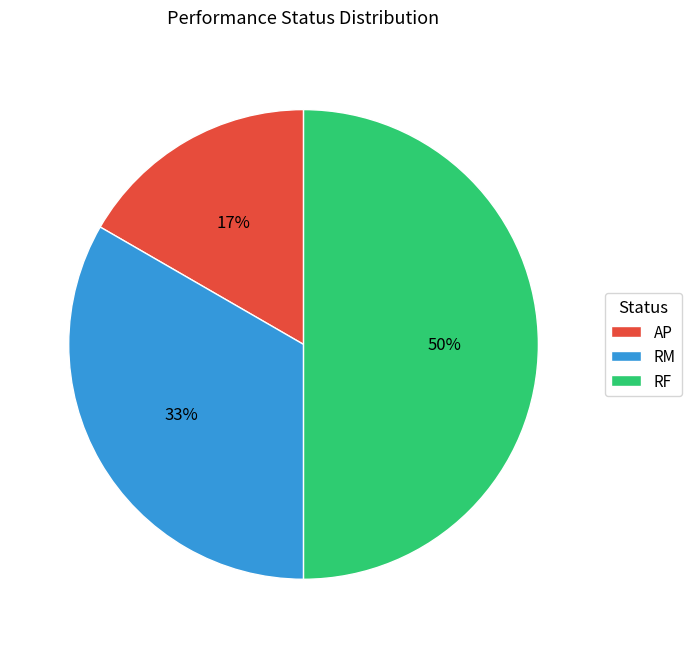

Between RM and RF, which is larger?

RF